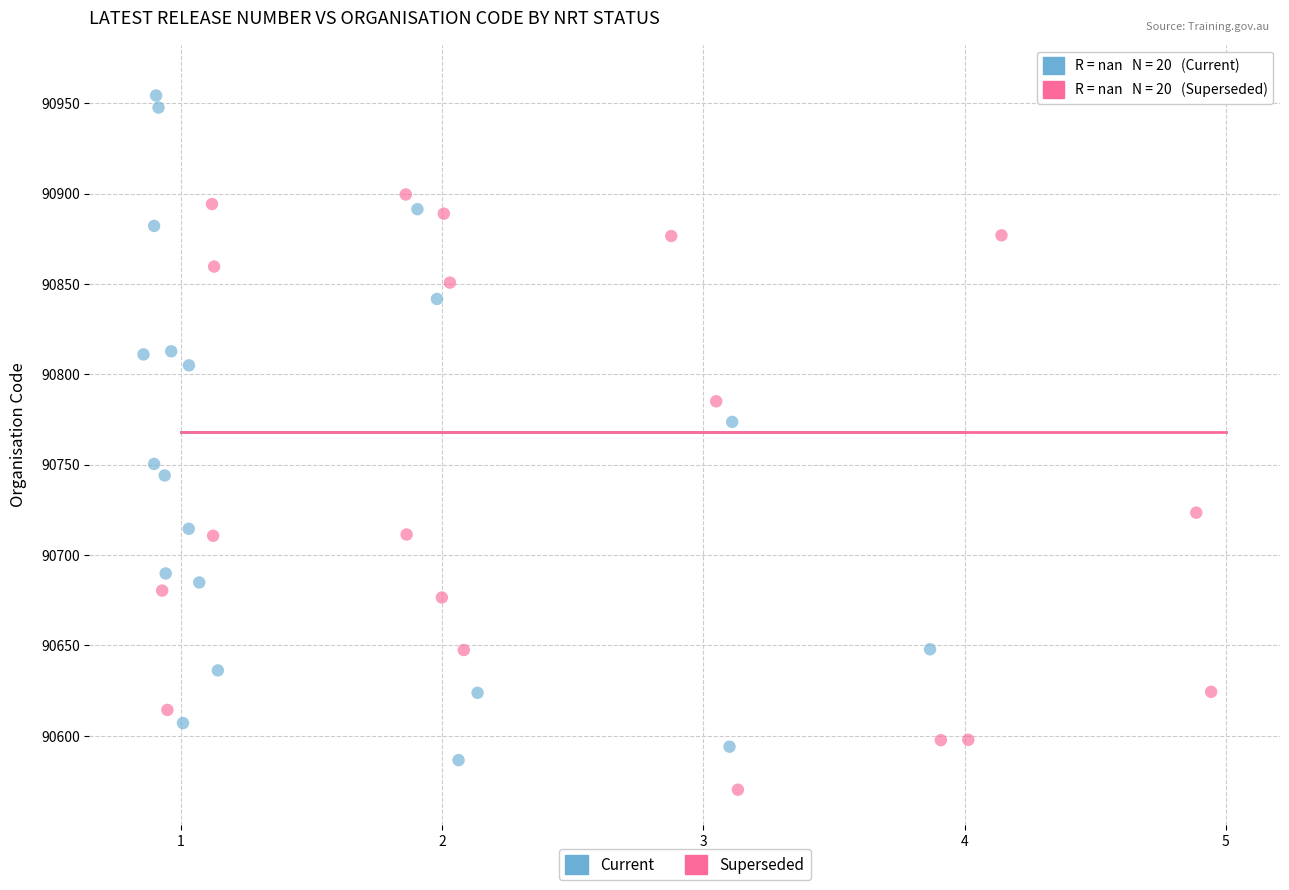

What are all the series names shown in the legend?

Current, Superseded